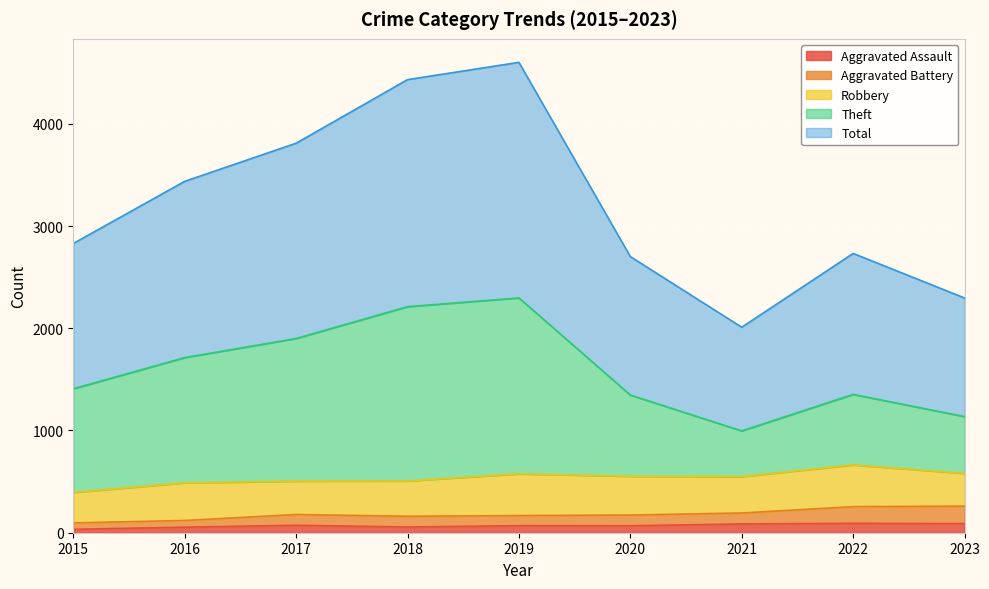

True or false: Aggravated Assault has a value of 33 at 2015.

True